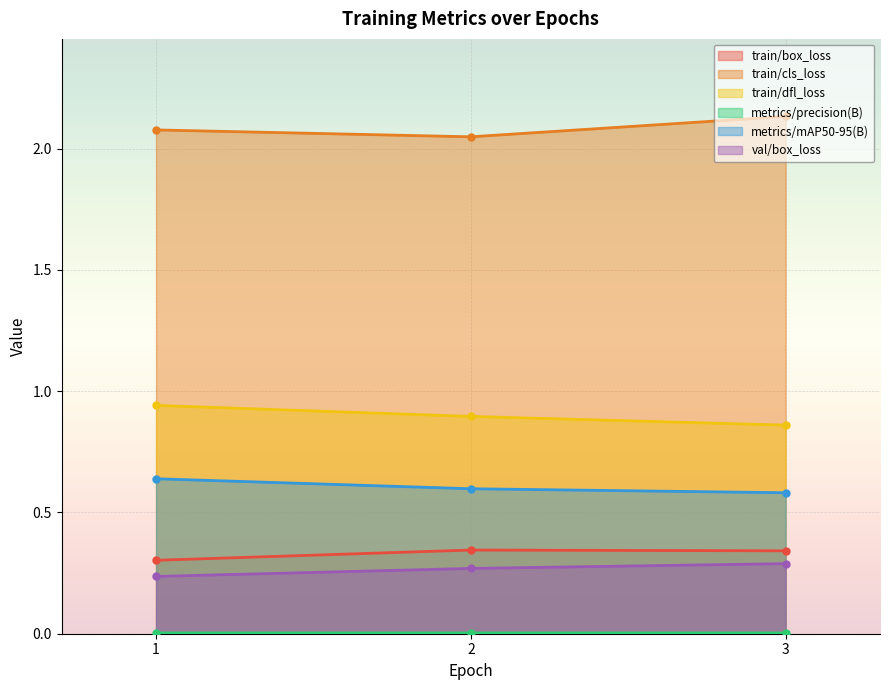

At which category does the chart reach its peak across all series?

3